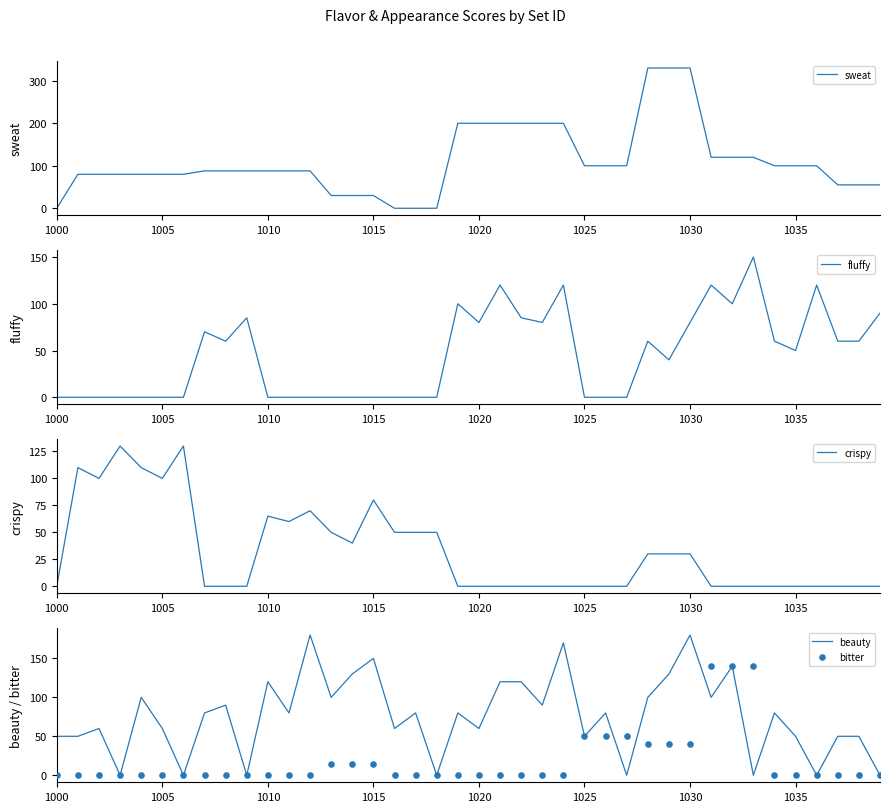

Which series reaches the minimum Y coordinate?

sweat